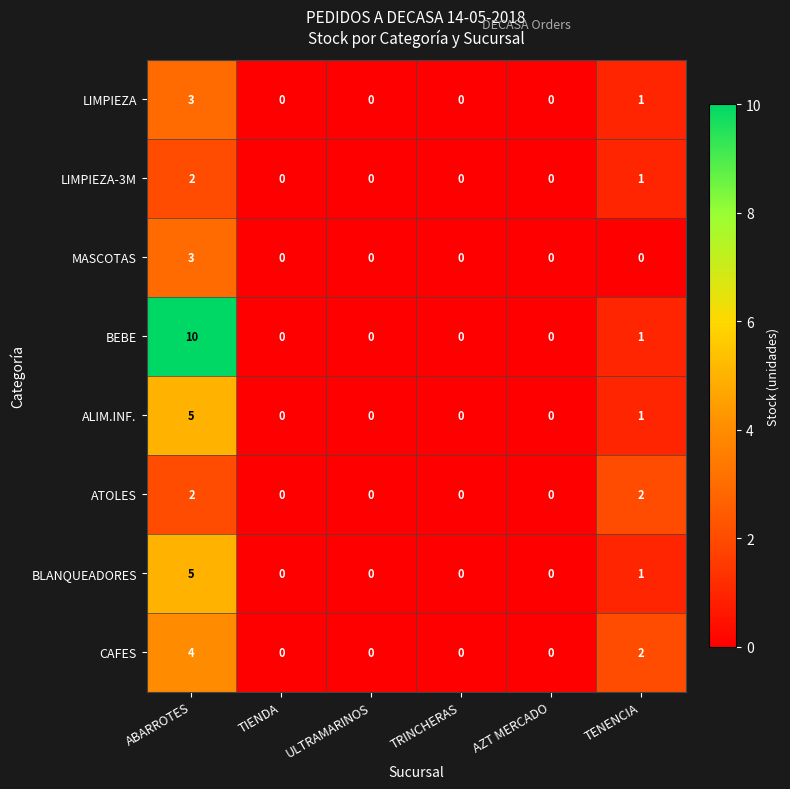

What is the sum of all BEBE values?

11